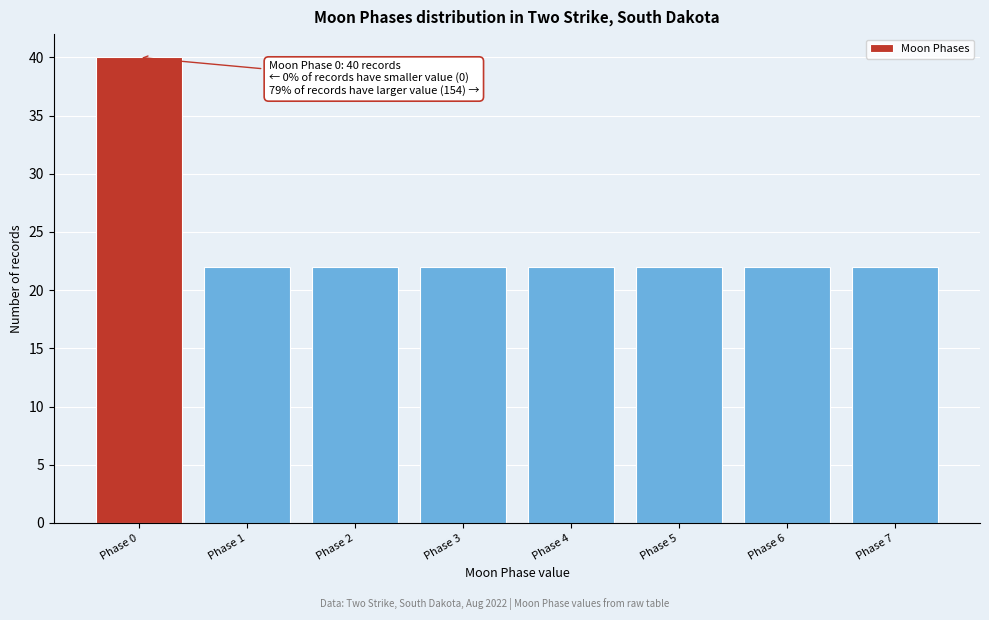

Reading right to left, extract all data points from this chart.

Phase 7=22	Phase 6=22	Phase 5=22	Phase 4=22	Phase 3=22	Phase 2=22	Phase 1=22	Phase 0=40